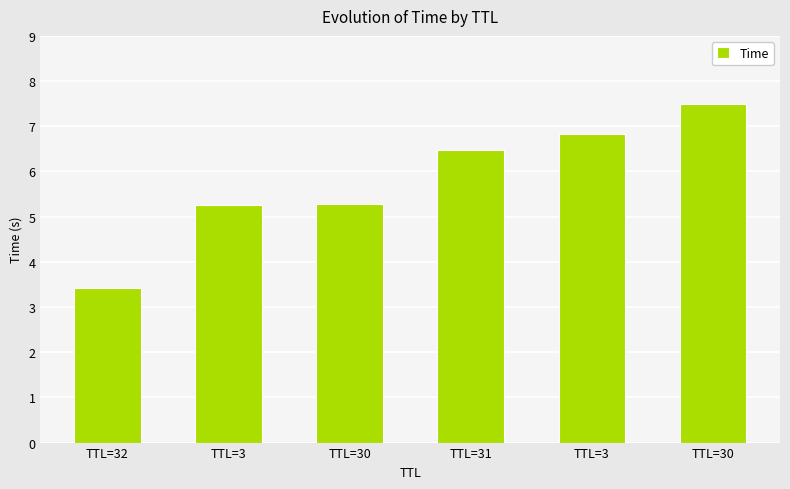

List the labels in order of value, smallest first.

TTL=32, TTL=3, TTL=30, TTL=31, TTL=3, TTL=30